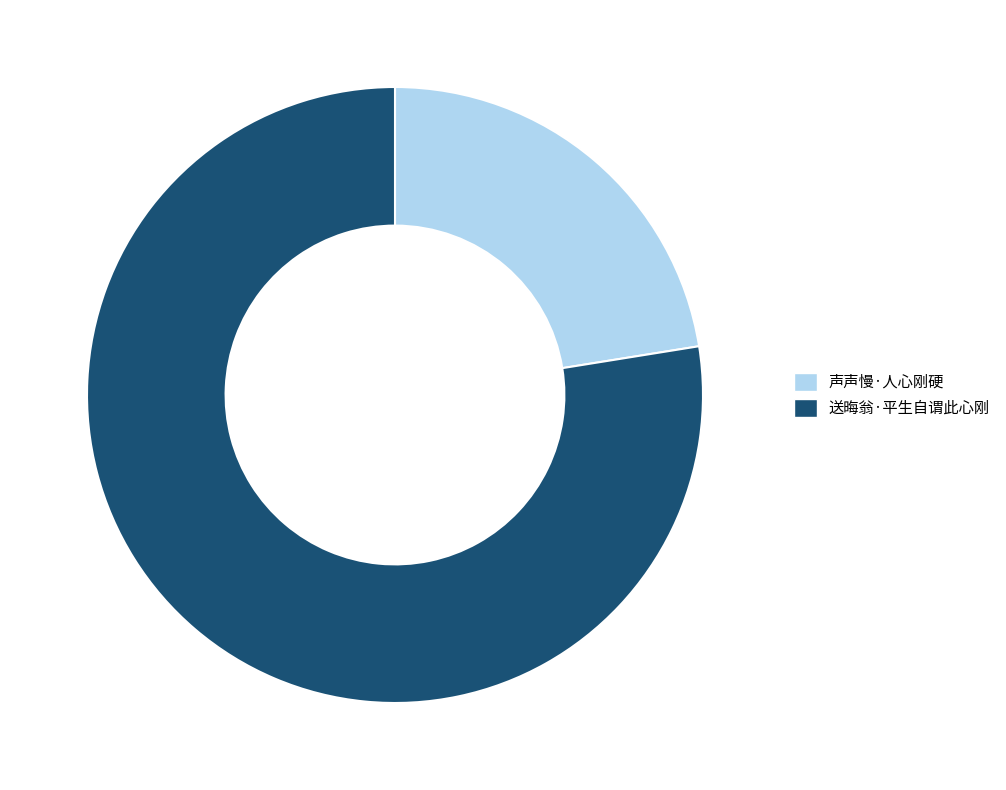

Combined, do 送晦翁·平生自谓此心刚 and 声声慢·人心刚硬 account for over 50%?

Yes